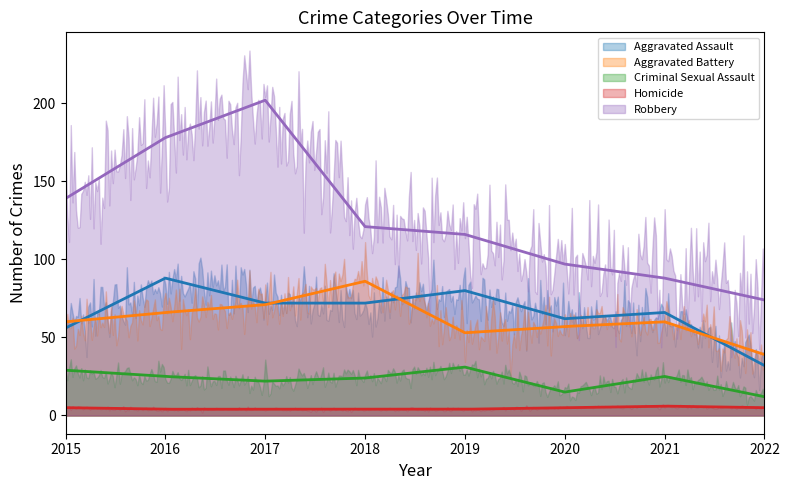

The value of Robbery at 2021 is 131. True or false?

False